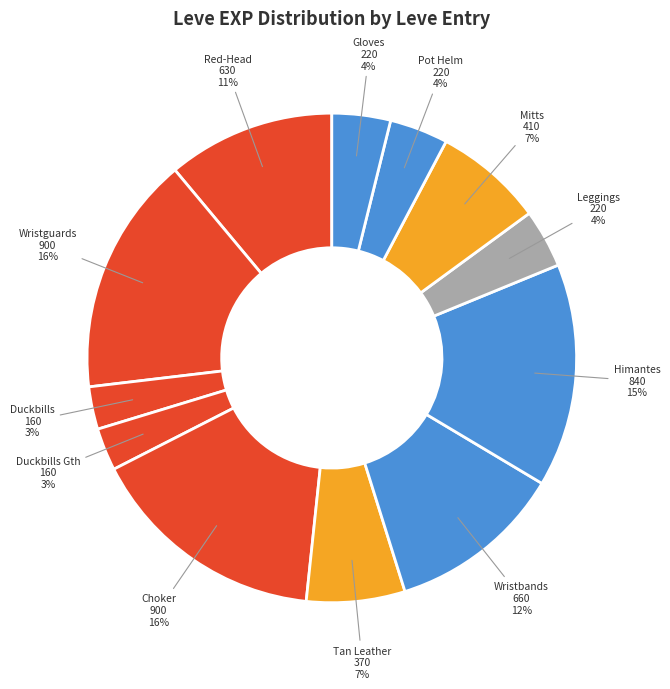

How many slices are in this pie chart?

12